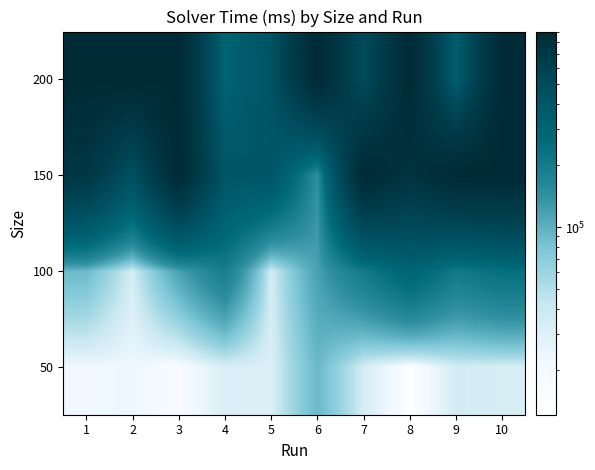

What is the minimum value shown in the chart?

12127